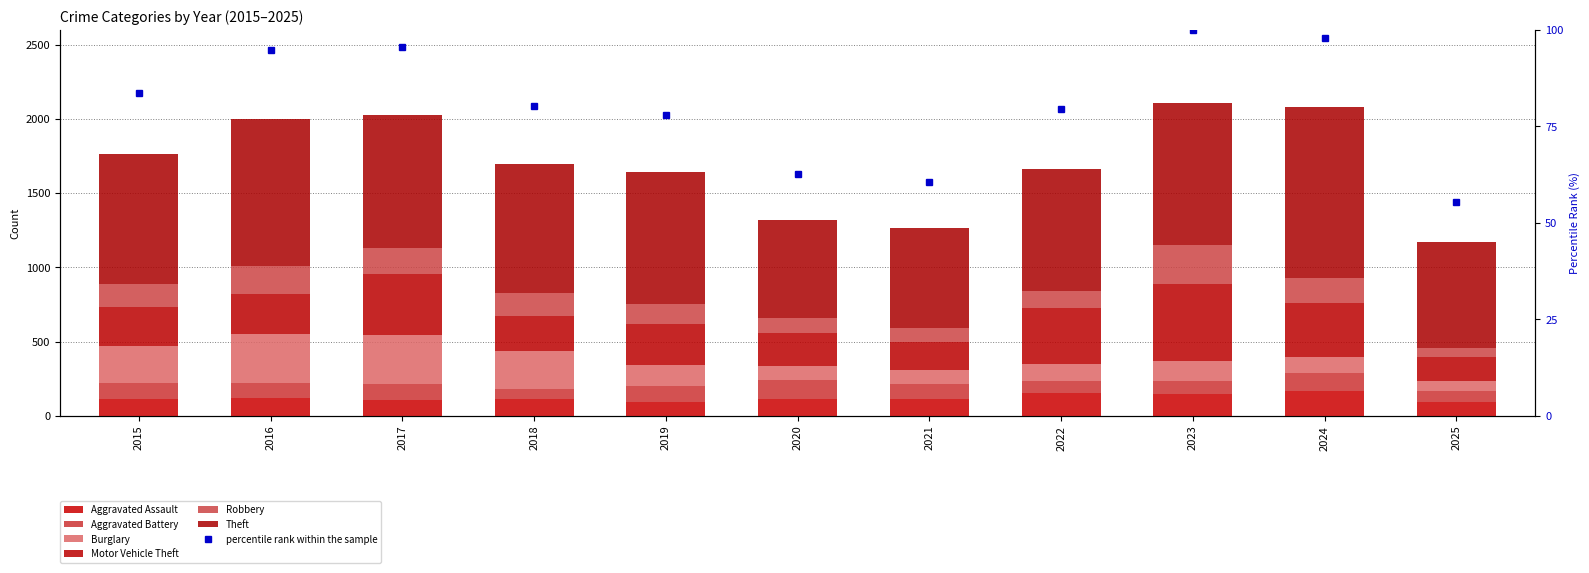

Count the number of categories in the chart.

11